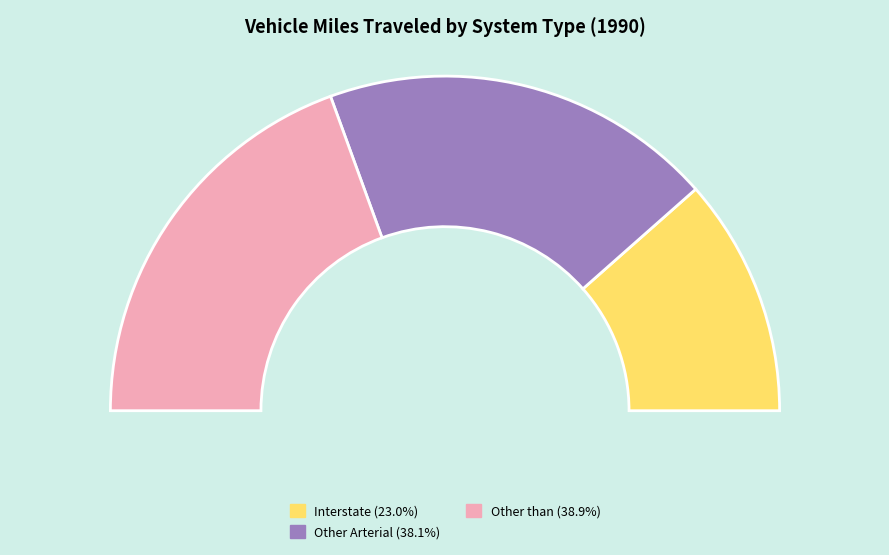

To the nearest percent, what is the difference between the largest and smallest slice percentages?

16%